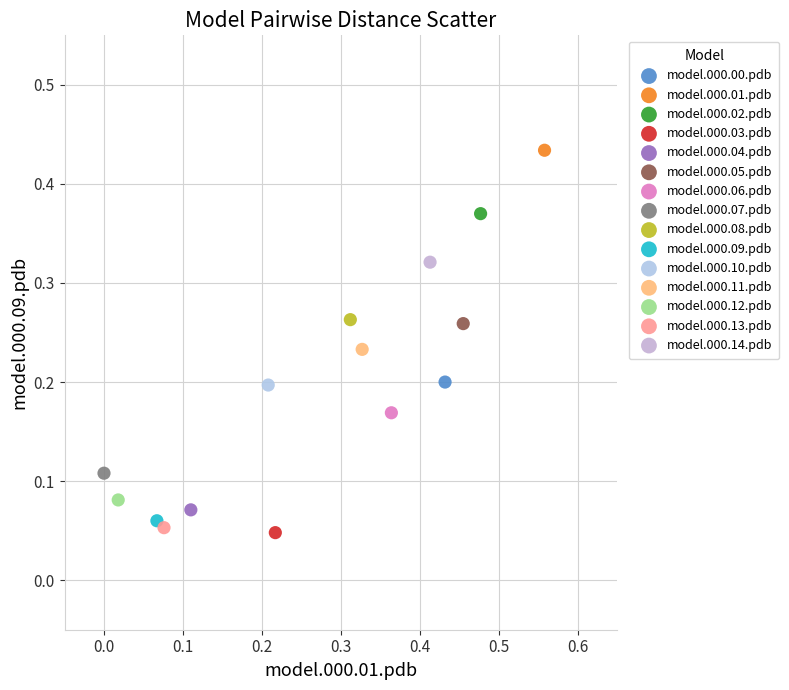

What are all the series names shown in the legend?

model.000.00.pdb, model.000.01.pdb, model.000.02.pdb, model.000.03.pdb, model.000.04.pdb, model.000.05.pdb, model.000.06.pdb, model.000.07.pdb, model.000.08.pdb, model.000.09.pdb, model.000.10.pdb, model.000.11.pdb, model.000.12.pdb, model.000.13.pdb, model.000.14.pdb